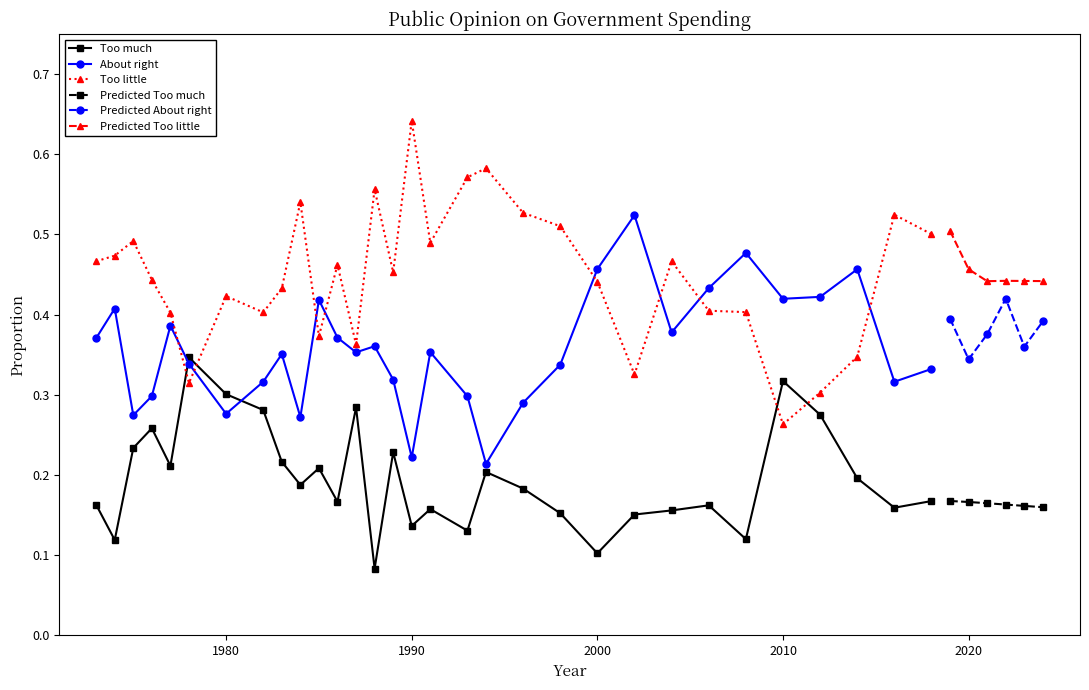

Which series ends up on top after the final intersection of Too much and Too little?

Too little